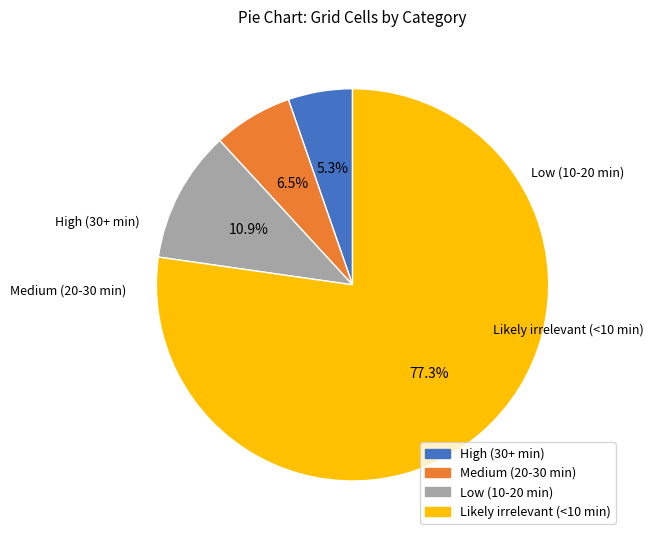

To the nearest percent, what is the difference between the largest and smallest slice percentages?

72%